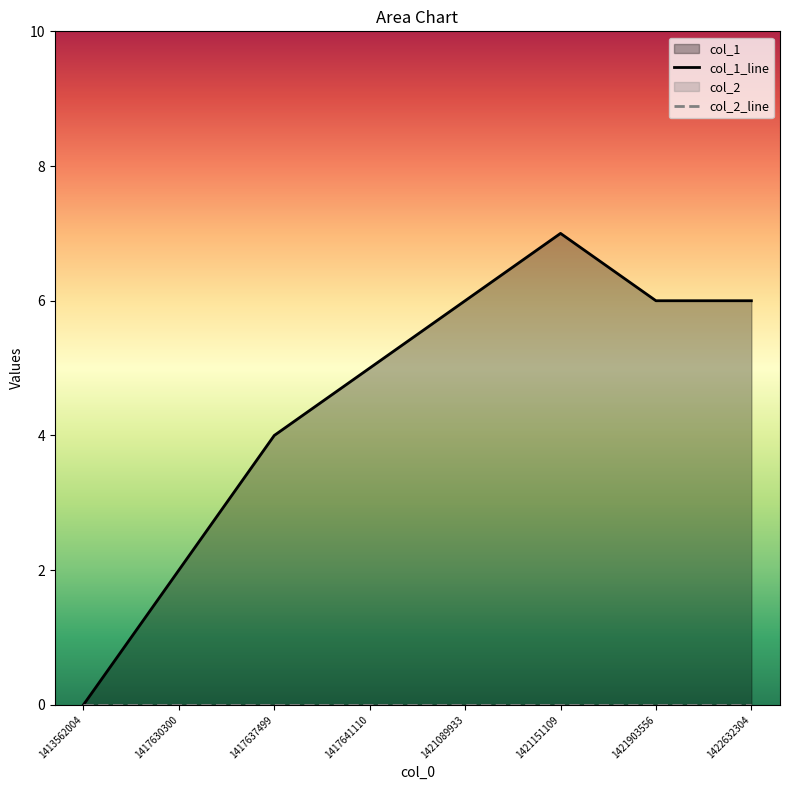

How many values are between 4 and 6?

5